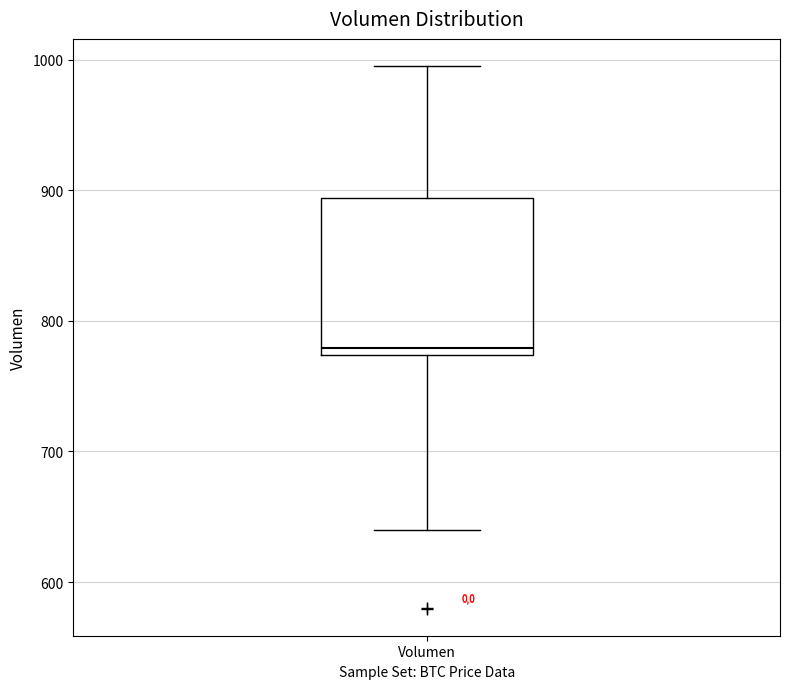

Read this box plot against the y-axis: the position of the median line, the range covered by the box, and the ends of both whiskers. The values are not printed on the chart, so give them approximately, as read against the axis.

median 780, box 770 to 890, whiskers 640 to 1000